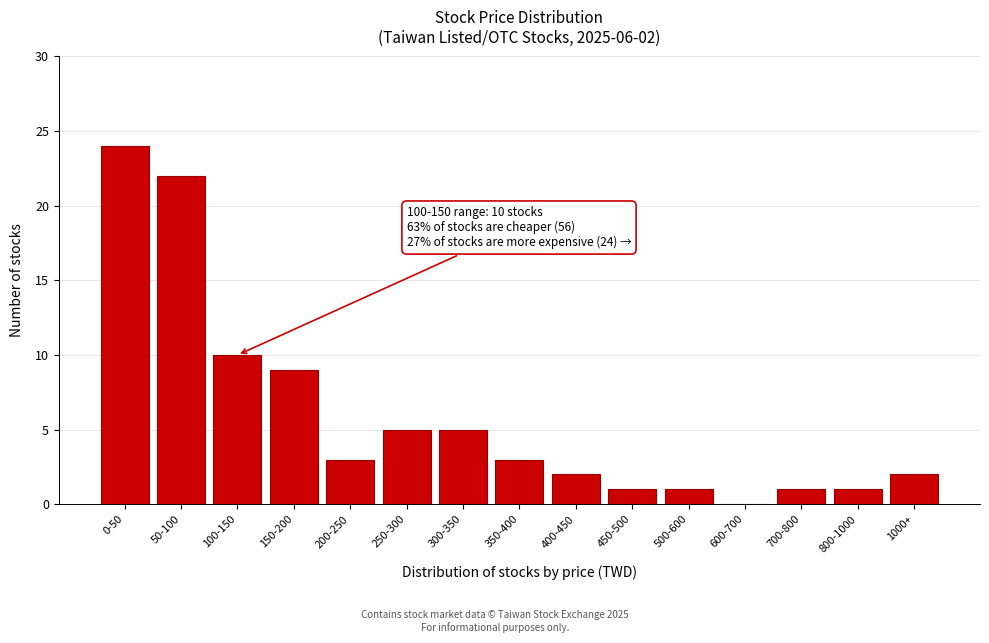

Reading left to right, extract all data points from this chart.

0-50=24	50-100=22	100-150=10	150-200=9	200-250=3	250-300=5	300-350=5	350-400=3	400-450=2	450-500=1	500-600=1	600-700=0	700-800=1	800-1000=1	1000+=2